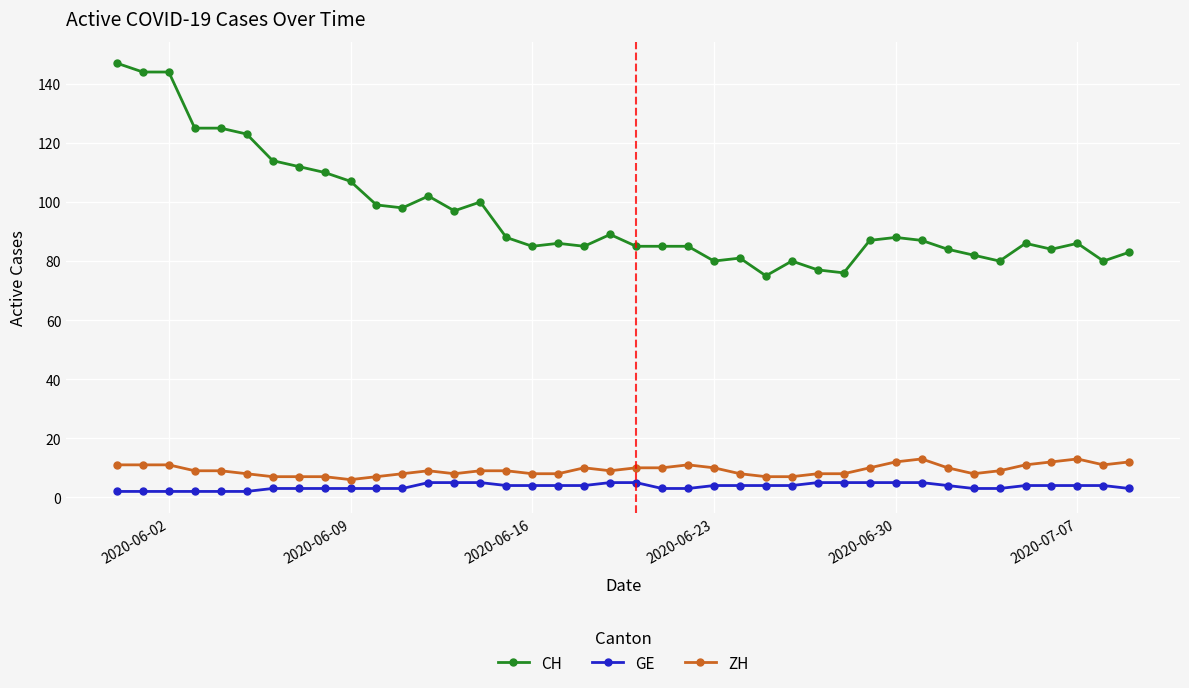

What is the difference between the maximum and minimum values in the CH series?

72